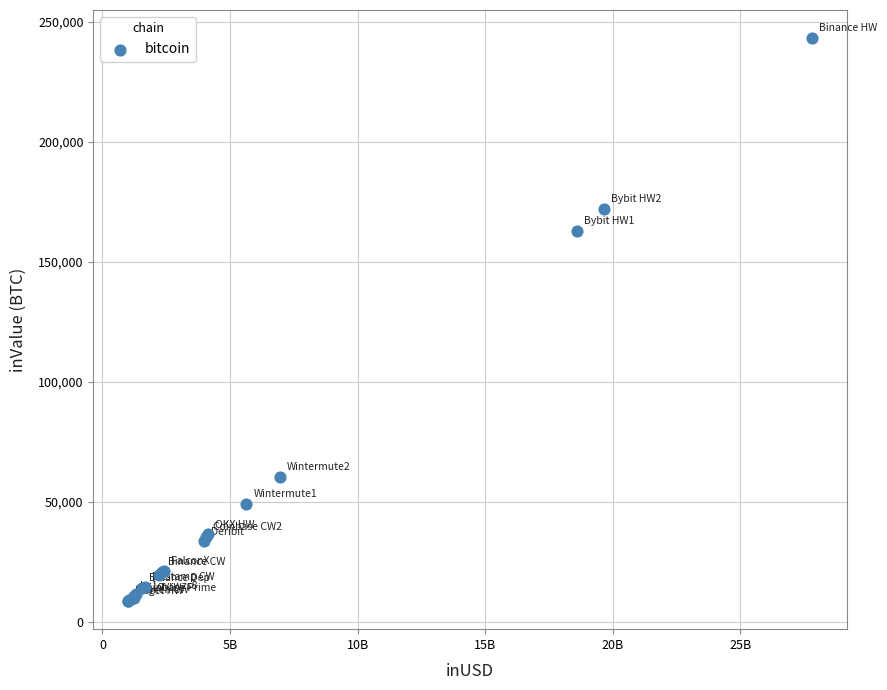

What Y value in the scatter plot is closest to 125910?

163000.0